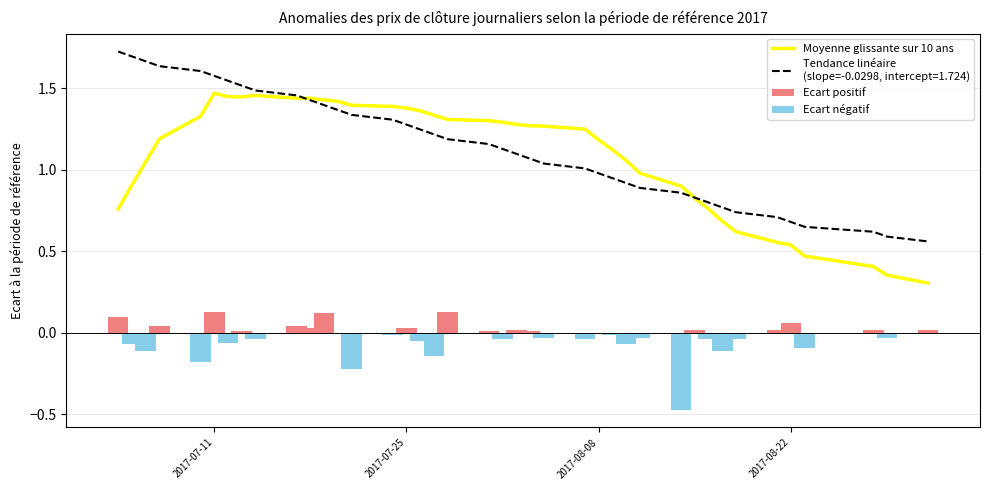

Reading left to right, transcribe all the data shown in this chart.

0.8	0.9	1.0	1.2	1.3	1.5	1.4	1.4	1.5	1.4	1.4	1.4	1.4	1.4	1.4	1.4	1.4	1.3	1.3	1.3	1.3	1.3	1.3	1.3	1.2	1.2	1.1	1.1	1.0	0.9	0.8	0.8	0.7	0.6	0.6	0.5	0.5	0.4	0.4	0.3